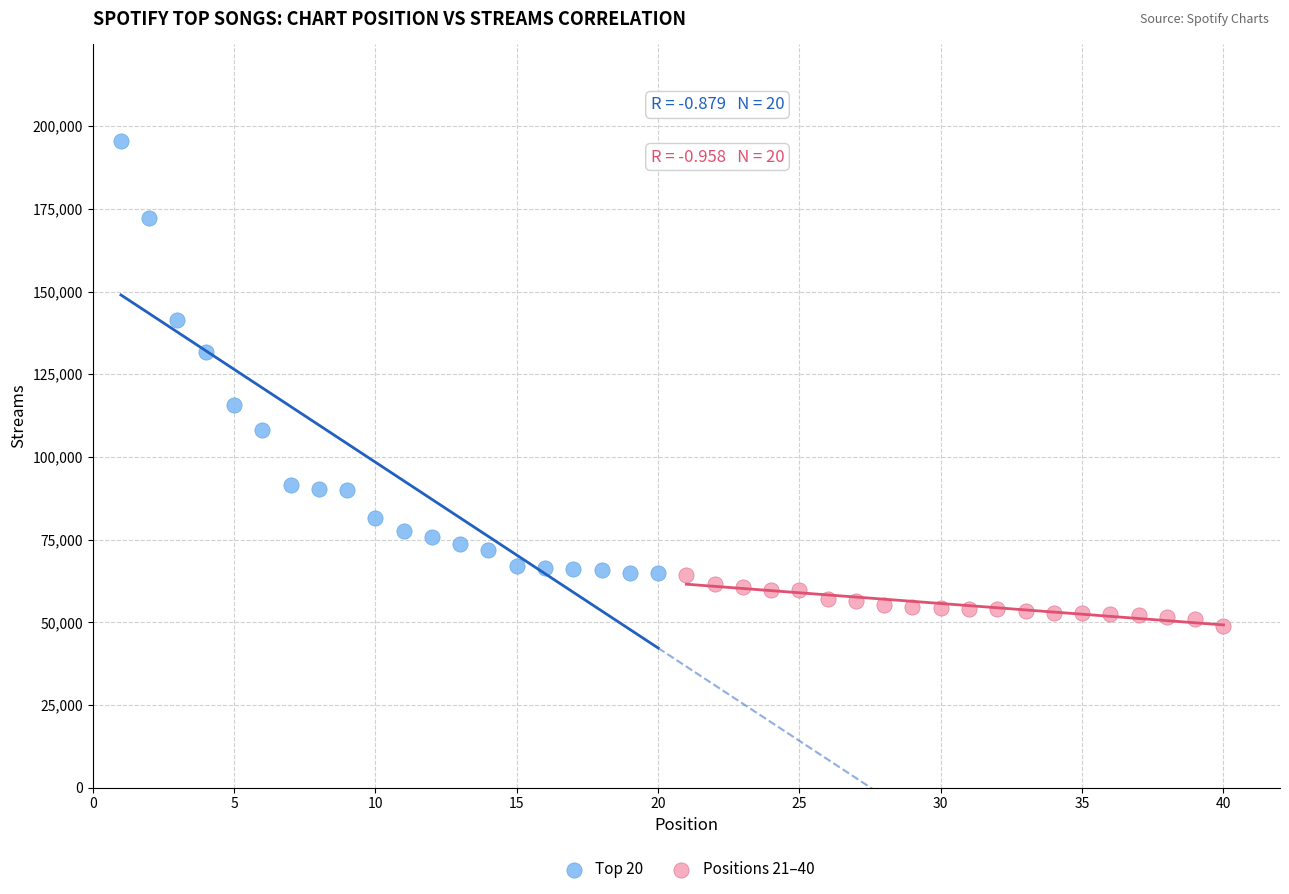

Which series contains the lowest Y value?

Positions 21–40